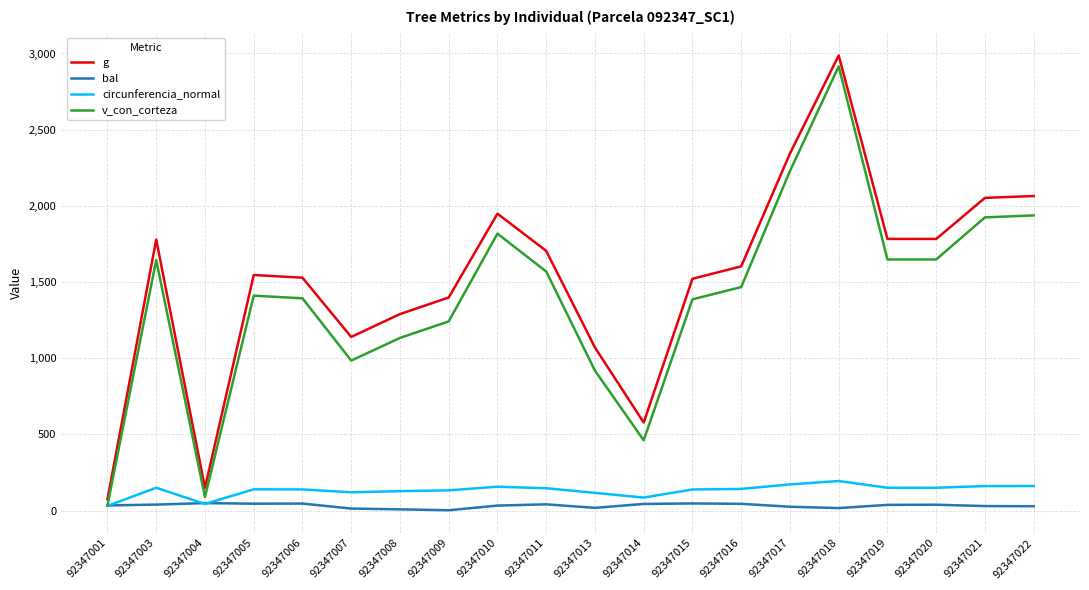

What is the maximum value for circunferencia_normal?

193.7